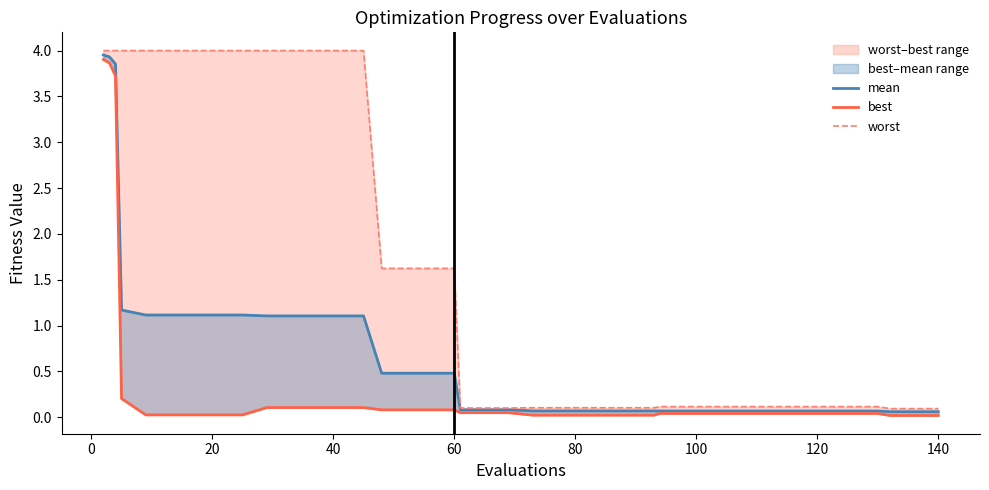

Which series has the widest spread of values?

worst